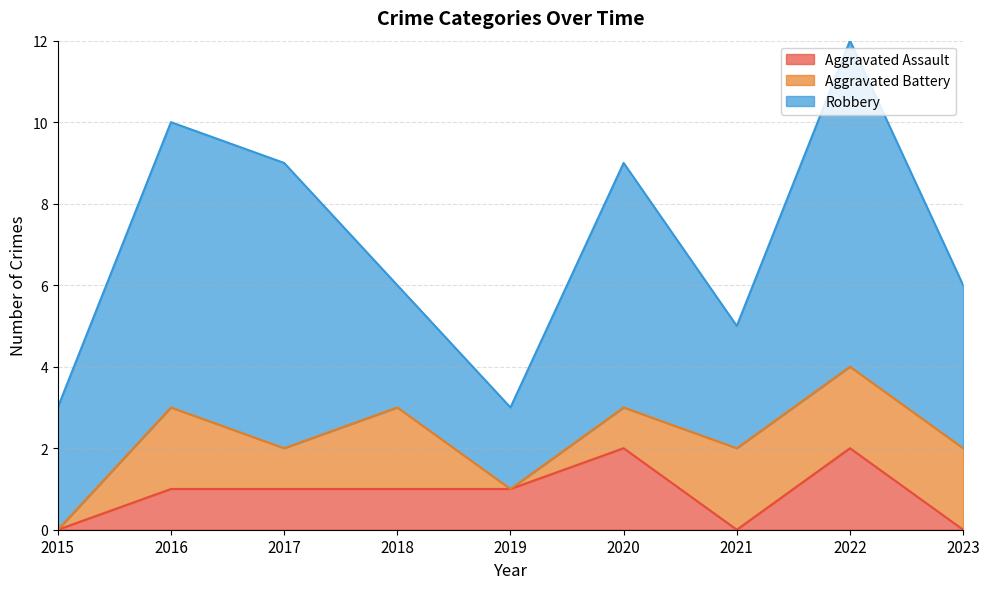

True or false: Robbery and Aggravated Battery cross at least once.

False